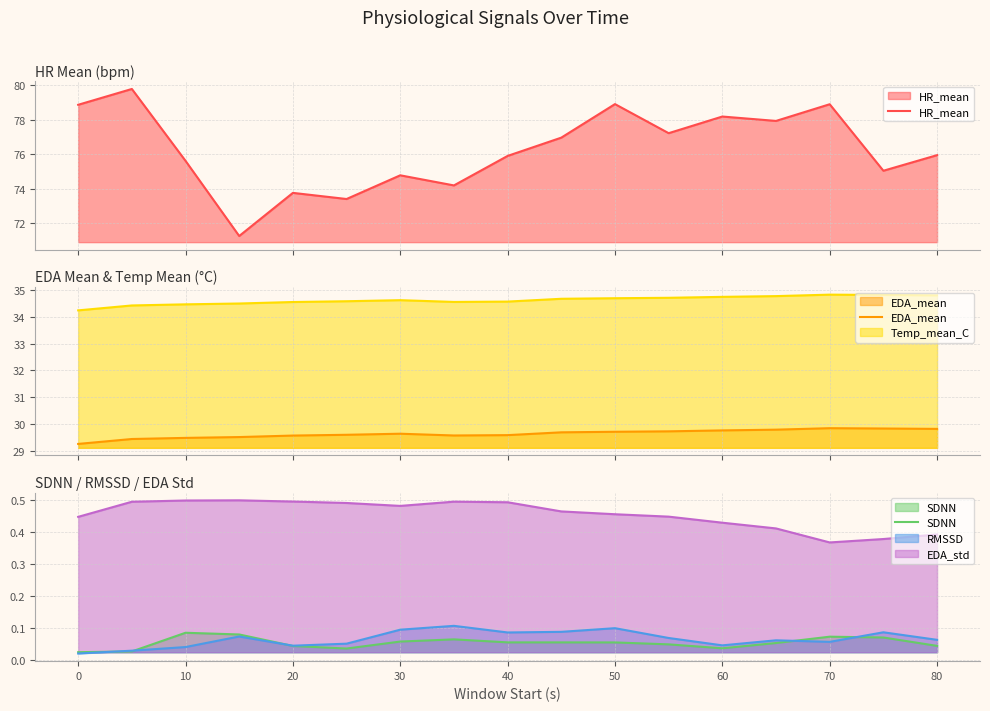

At how many categories does at least one series exceed 23?

17